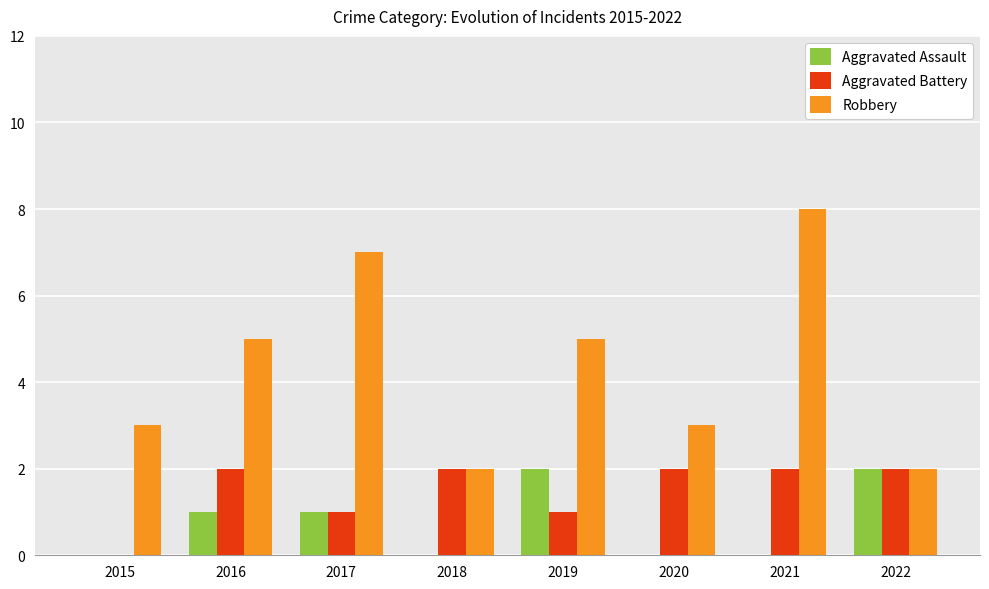

What is the sum of all Robbery values?

35